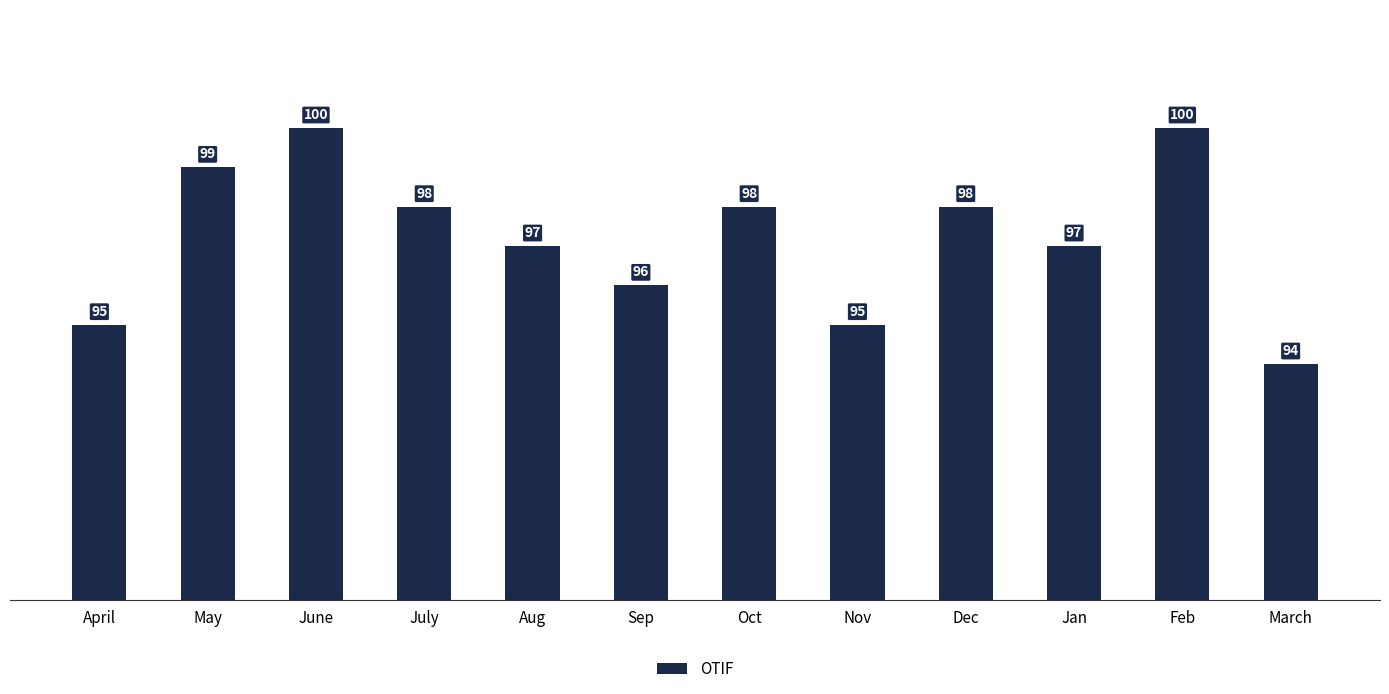

What is the maximum value shown in the chart?

100